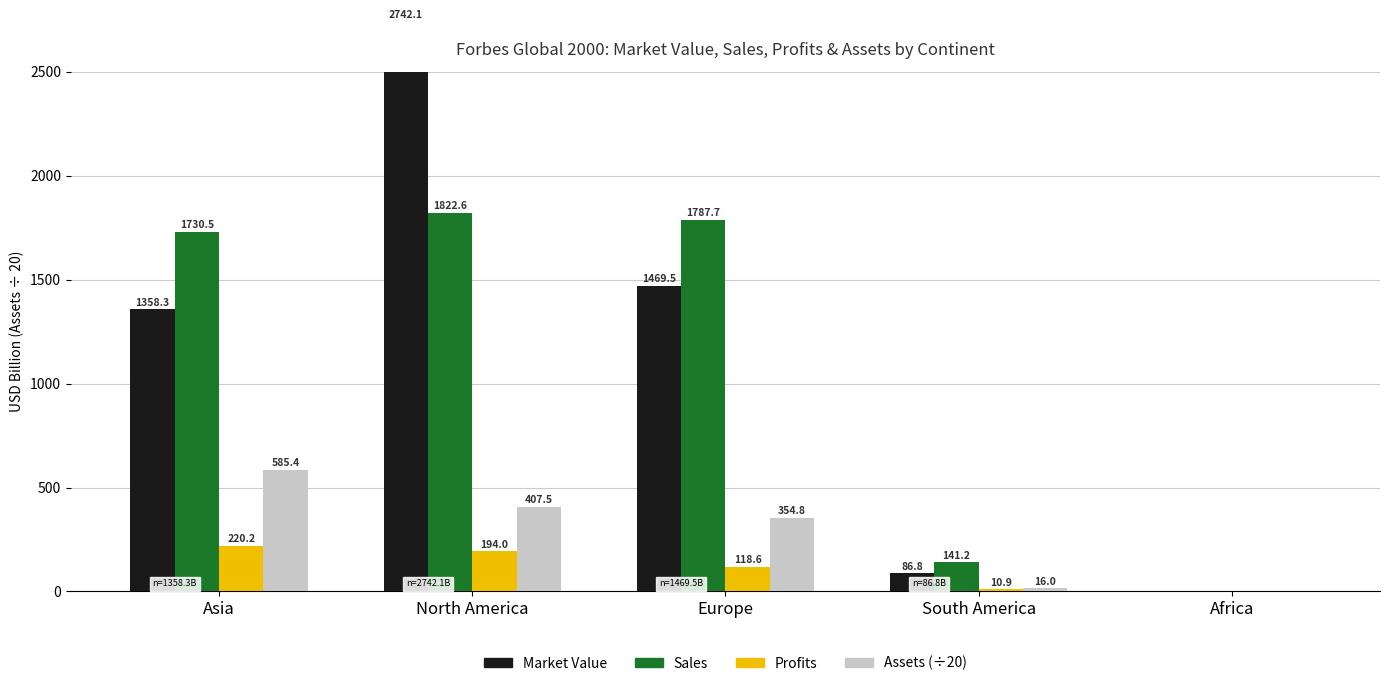

What is the label of the 1st bar from the left?

Asia